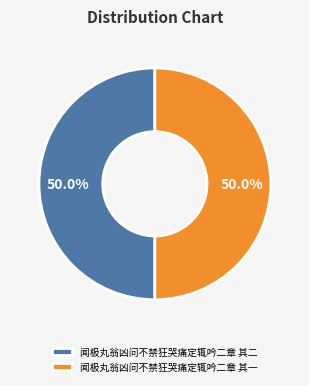

What percentage is NOT represented by 闻极丸翁凶问不禁狂哭痛定辄吟二章 其二?

50.0%